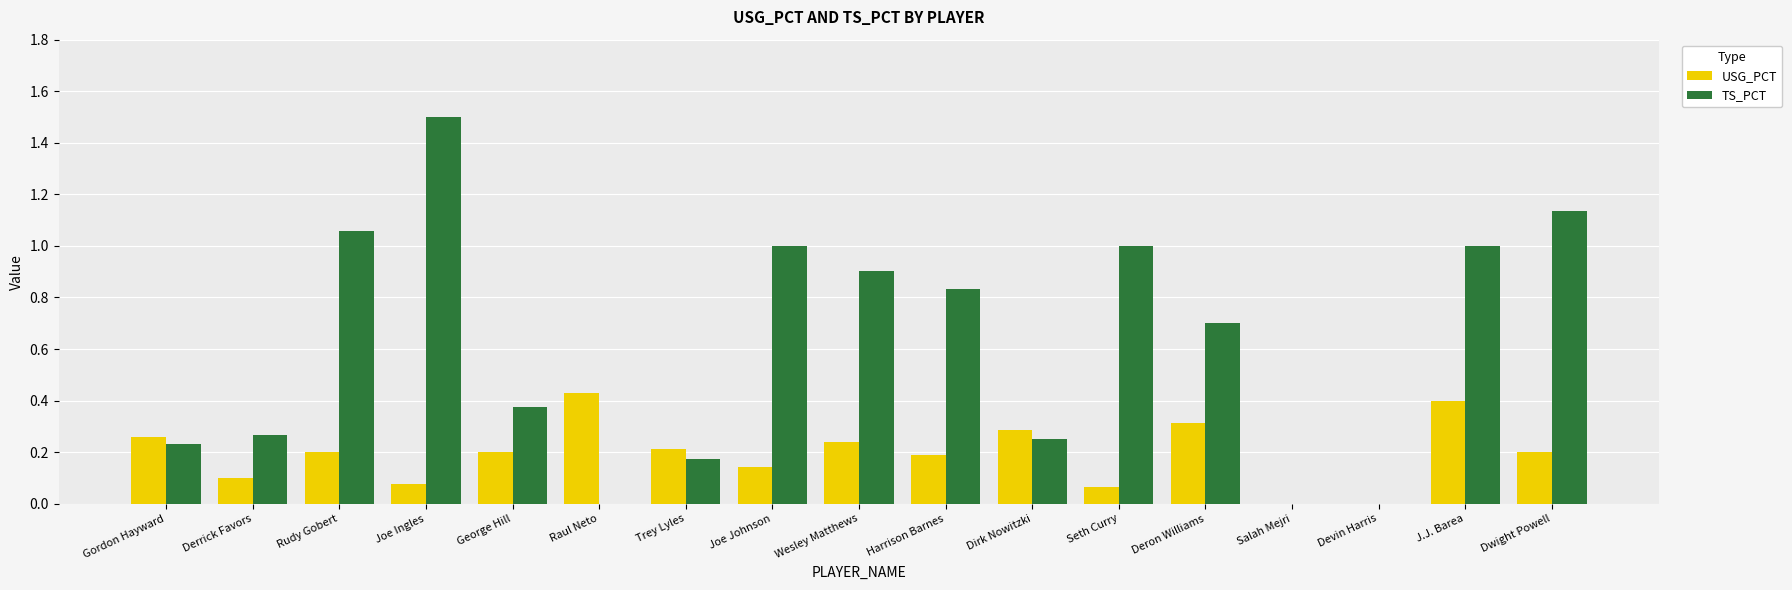

How many distinct data groups are displayed?

2